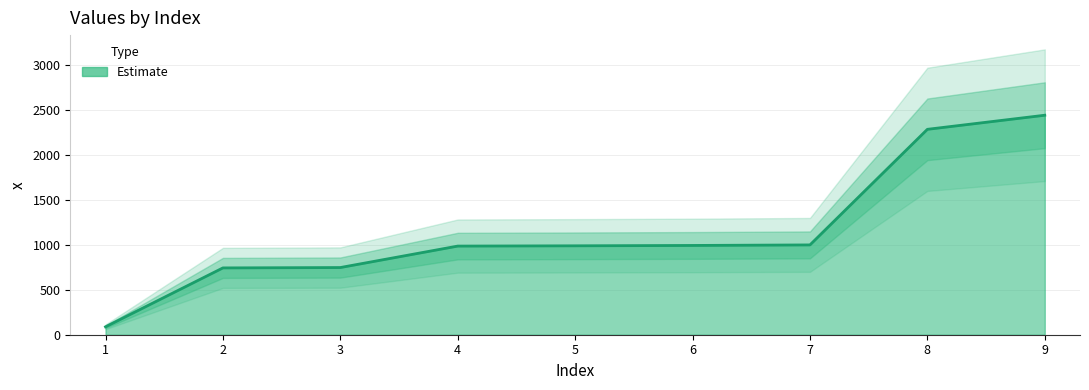

What is the sum of the values at 9 and 5?

3434